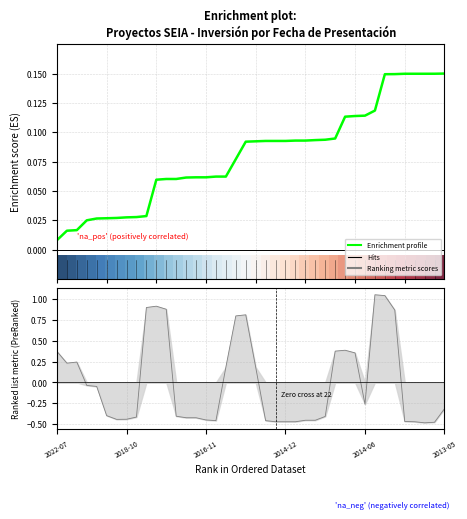

What is the spread (max minus min) of values at 2013-05?

0.1